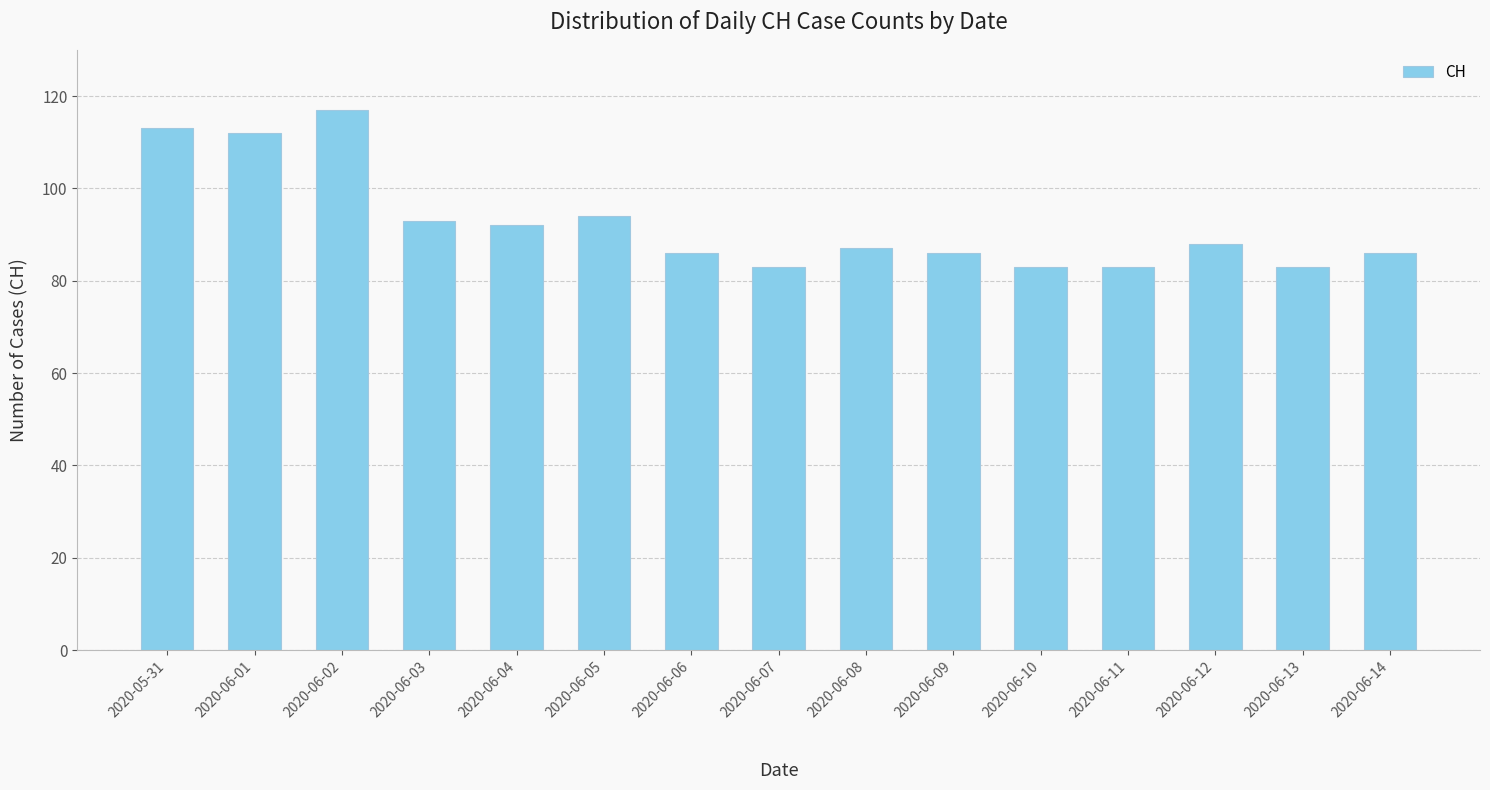

What is the difference between the maximum and minimum values?

34